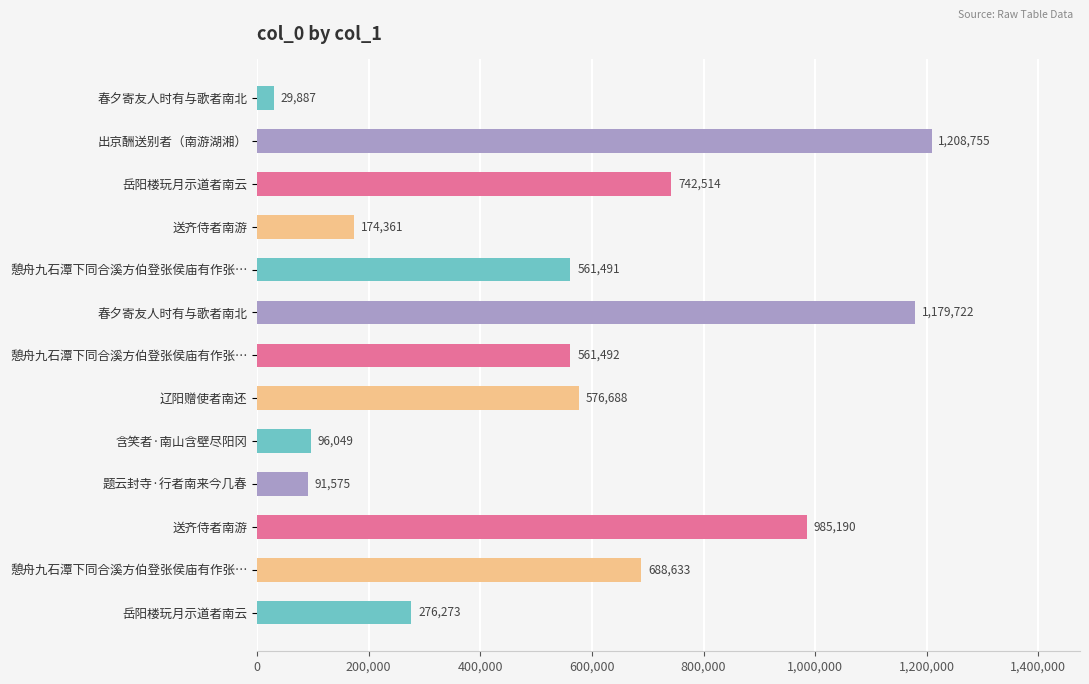

How many series are shown in this chart?

1